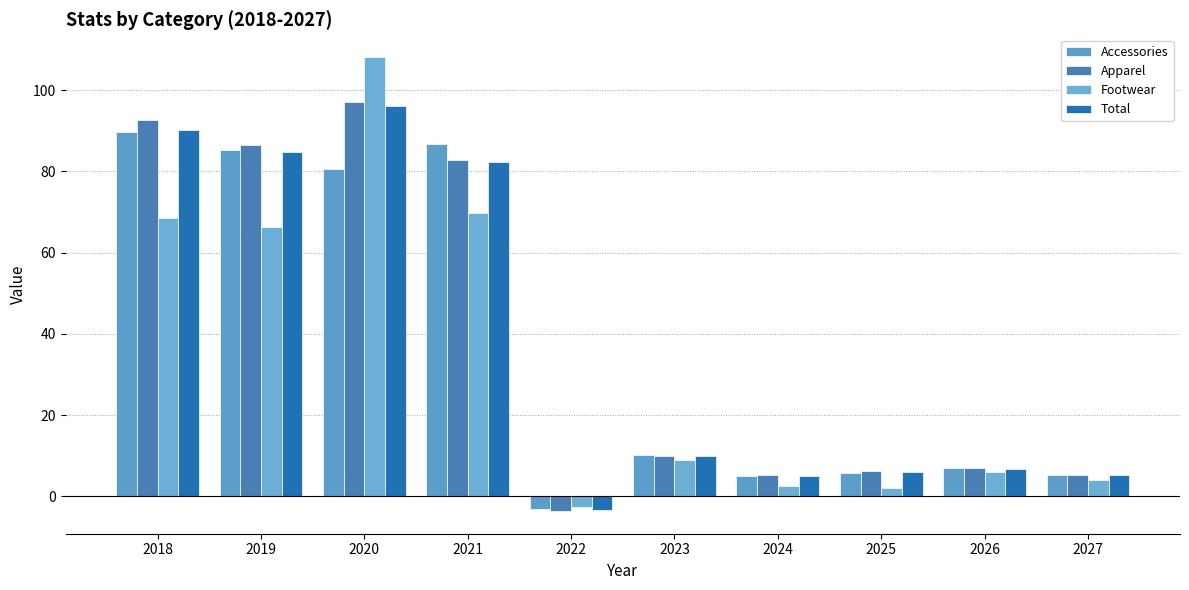

How many bars are there in total?

40